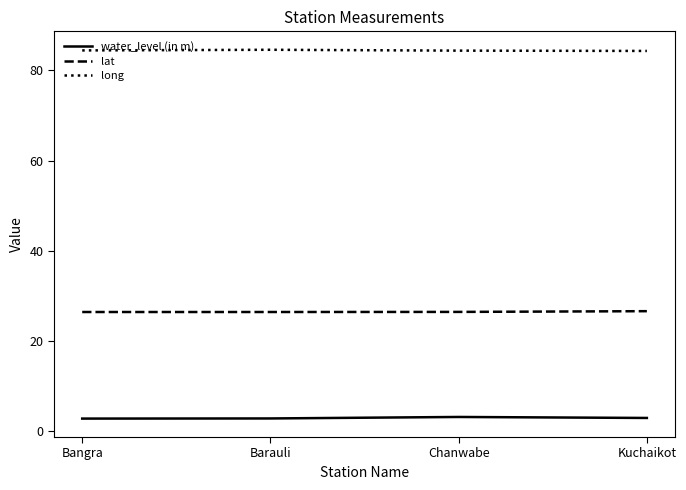

What is the spread (max minus min) of values at Kuchaikot?

81.5